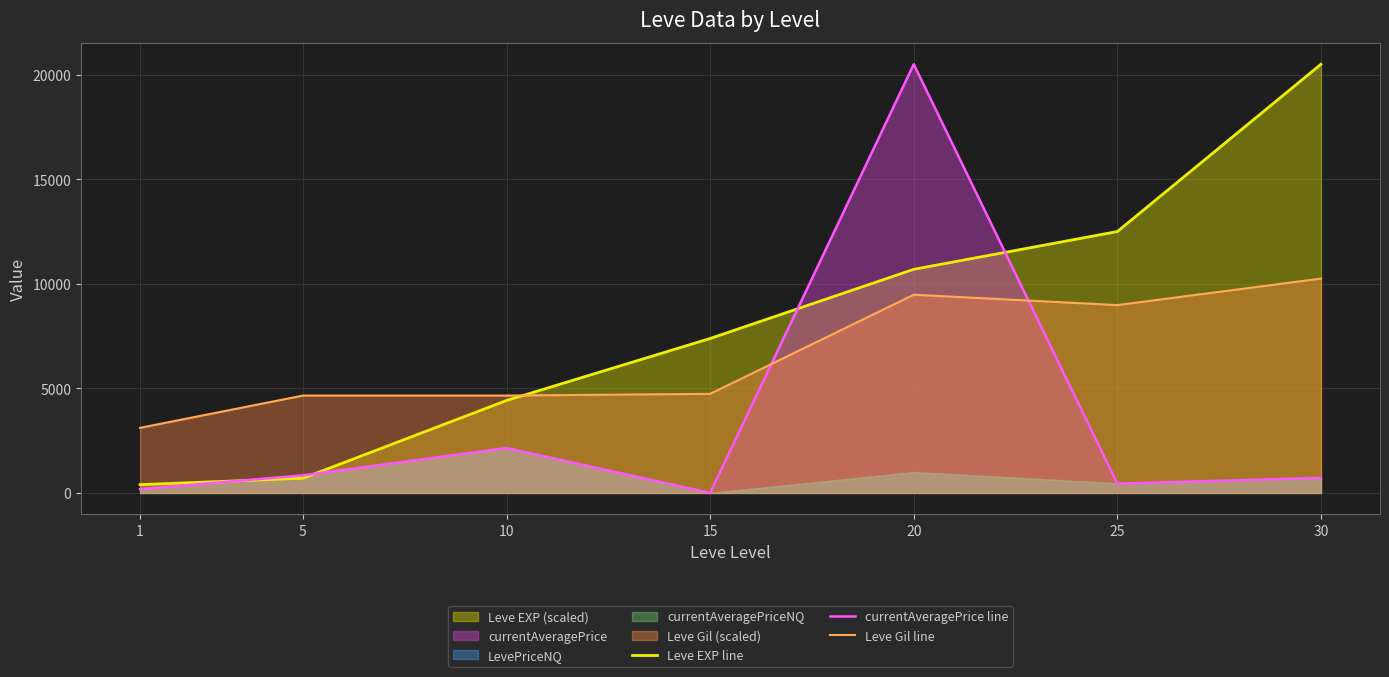

True or false: currentAveragePrice line has a value of 271.4 at 25.

False